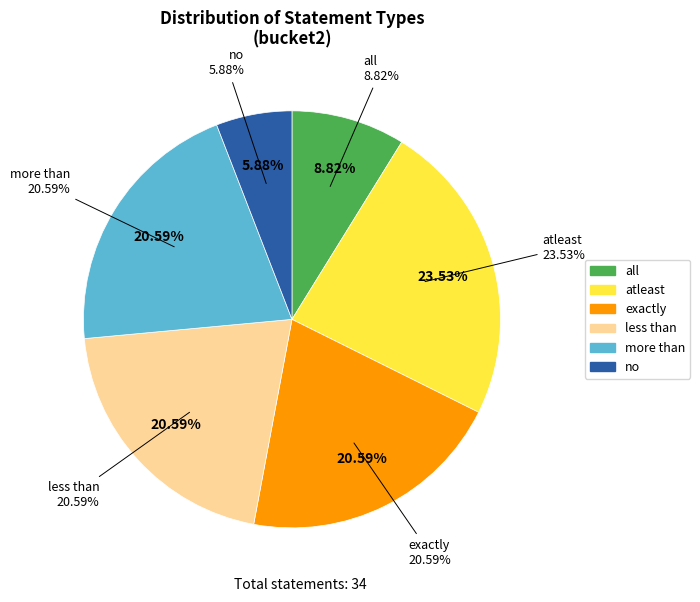

Combined, do all and exactly account for over 50%?

No